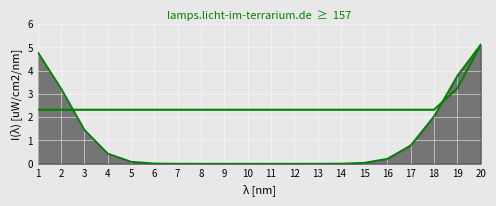

The value at 19 is 3.2. True or false?

True